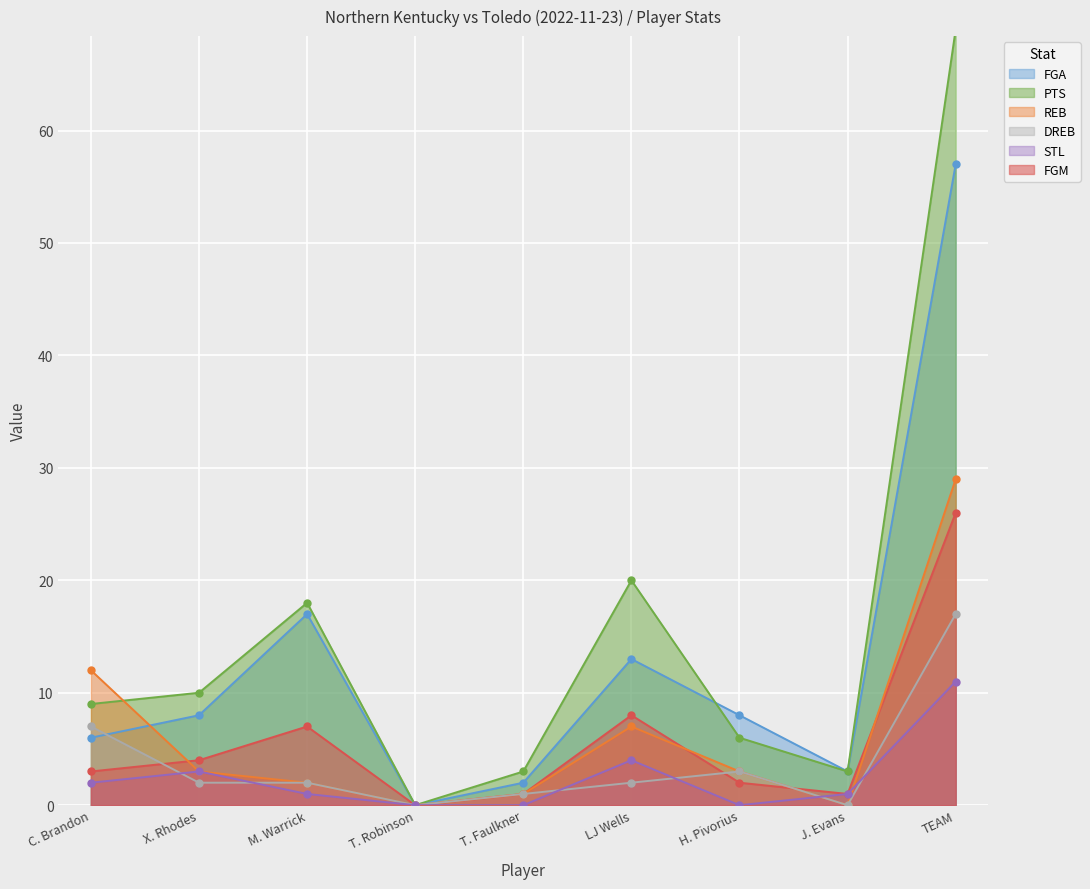

How many categories are shown in the chart?

9